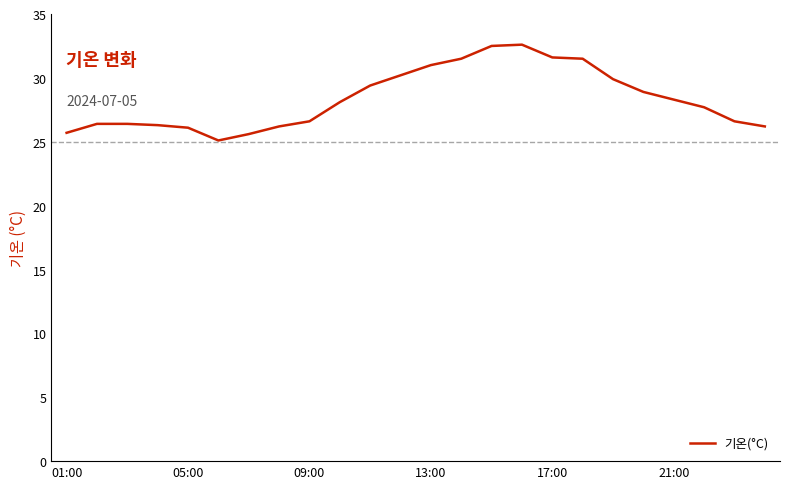

What is the difference between the maximum and minimum values?

7.5